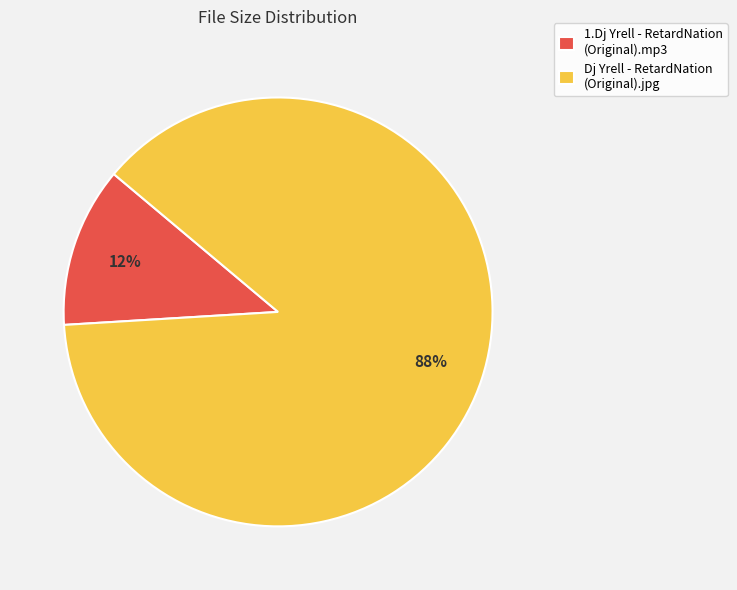

Is the sum of Dj Yrell - RetardNation (Original).jpg and 1.Dj Yrell - RetardNation (Original).mp3 greater than half?

Yes